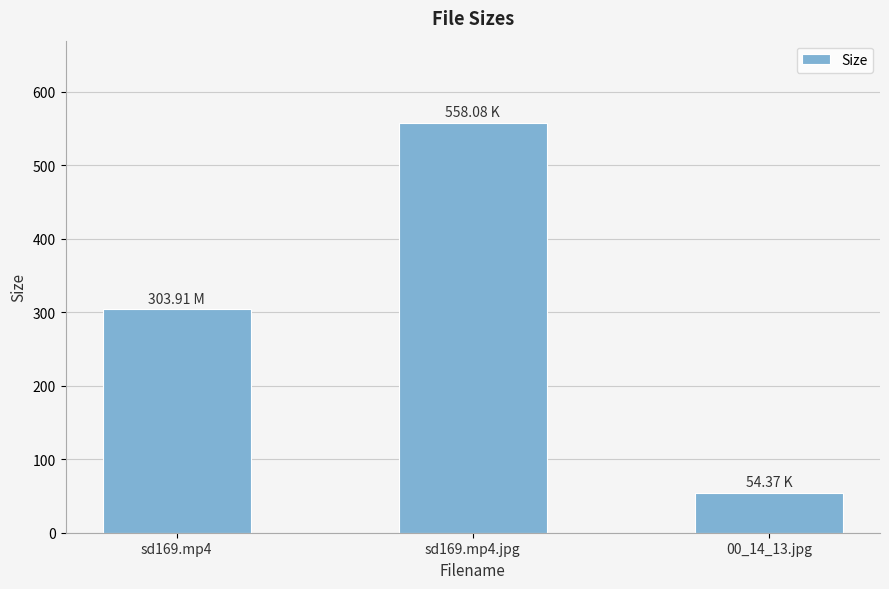

What is the label of the 1st bar from the right?

00_14_13.jpg